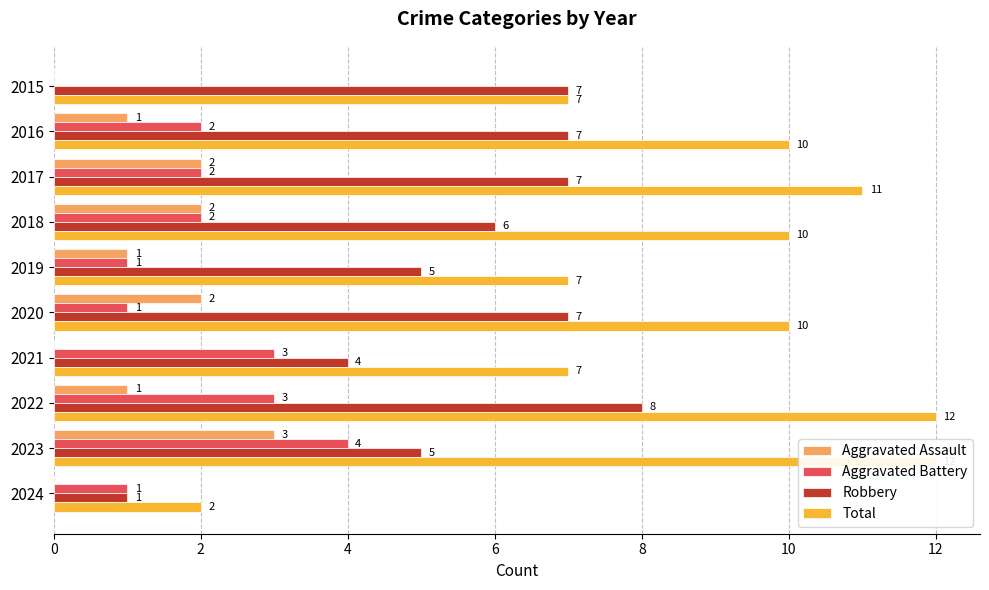

Count the Aggravated Battery values in the range 1 to 3.

8